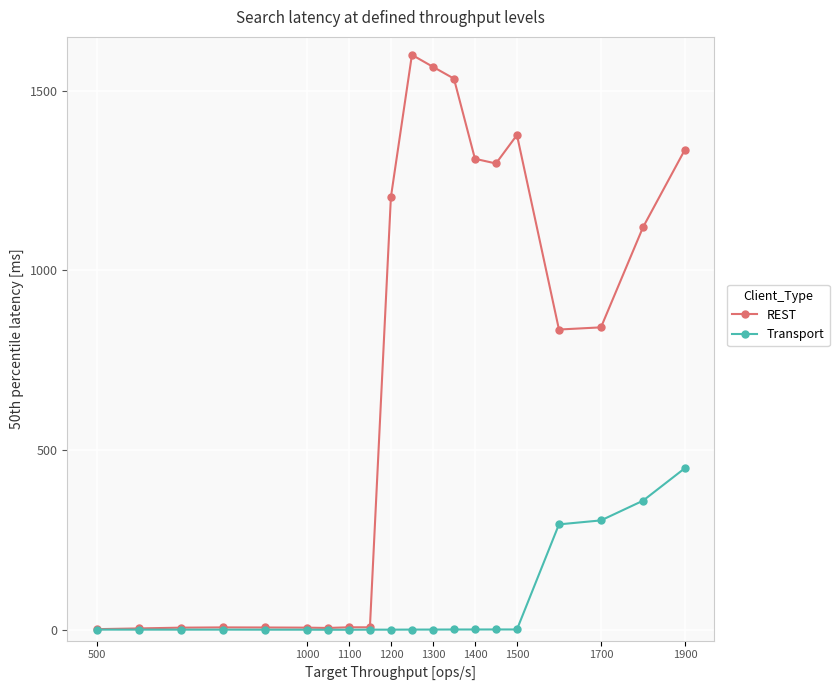

Which series has the largest total across all categories?

REST